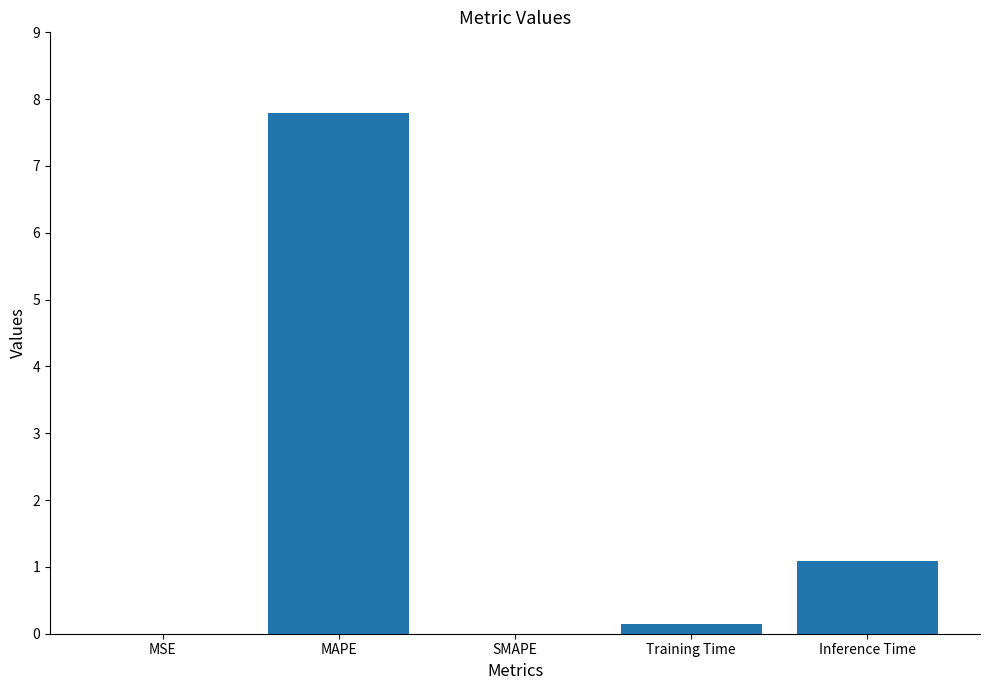

What is the approximate value at Inference Time?

1.1